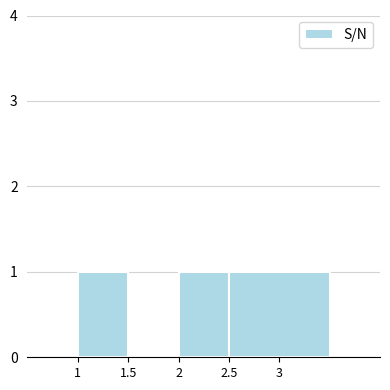

How tall is the bar that spans 2.5 to 3.5 on the x-axis? The values are not printed on the chart, so give them approximately, as read against the axis.

1